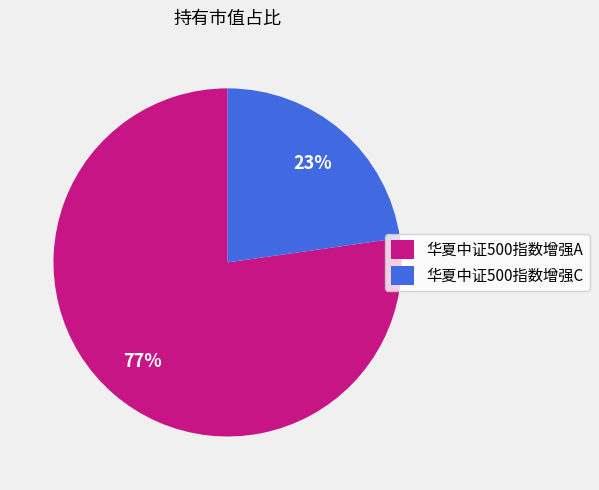

Is there a majority slice in this chart?

Yes